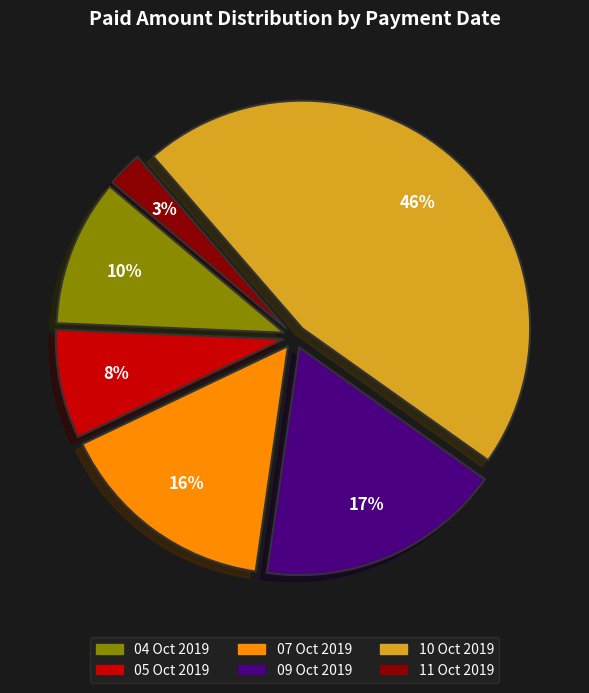

Does any single category account for the majority?

No